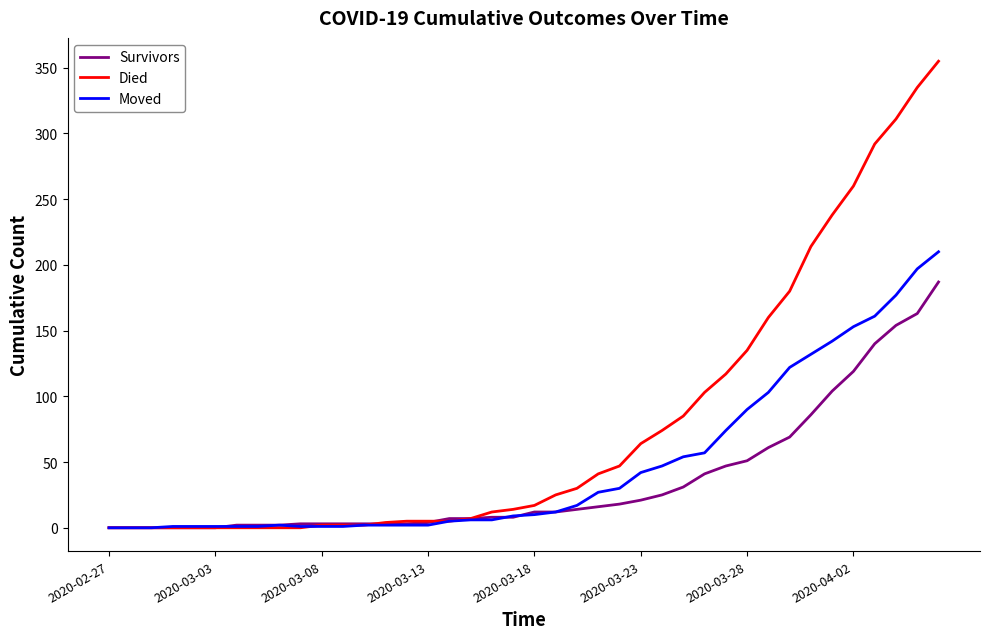

What is the maximum value shown in the chart?

355